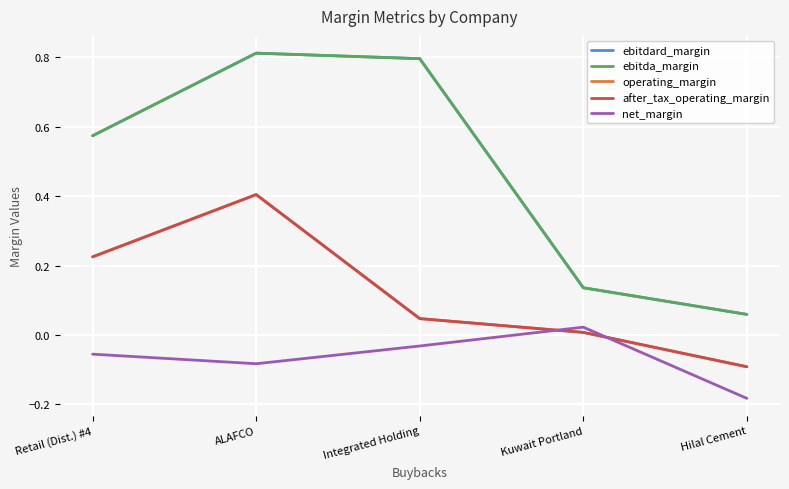

The value of operating_margin at ALAFCO is 0.3. True or false?

False